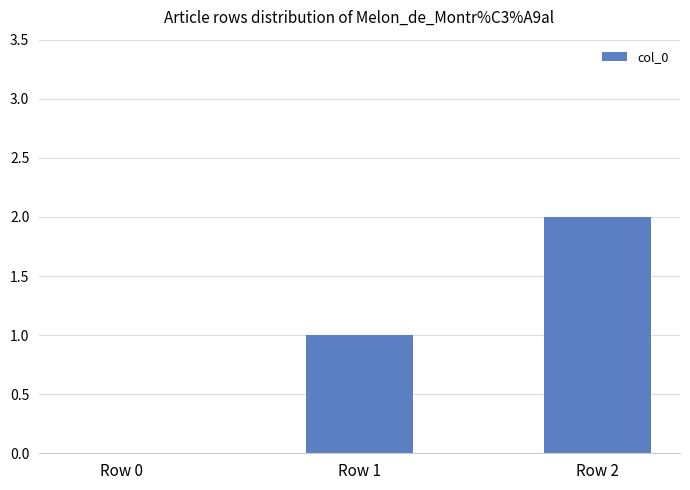

Does the chart contain stacked bars?

No